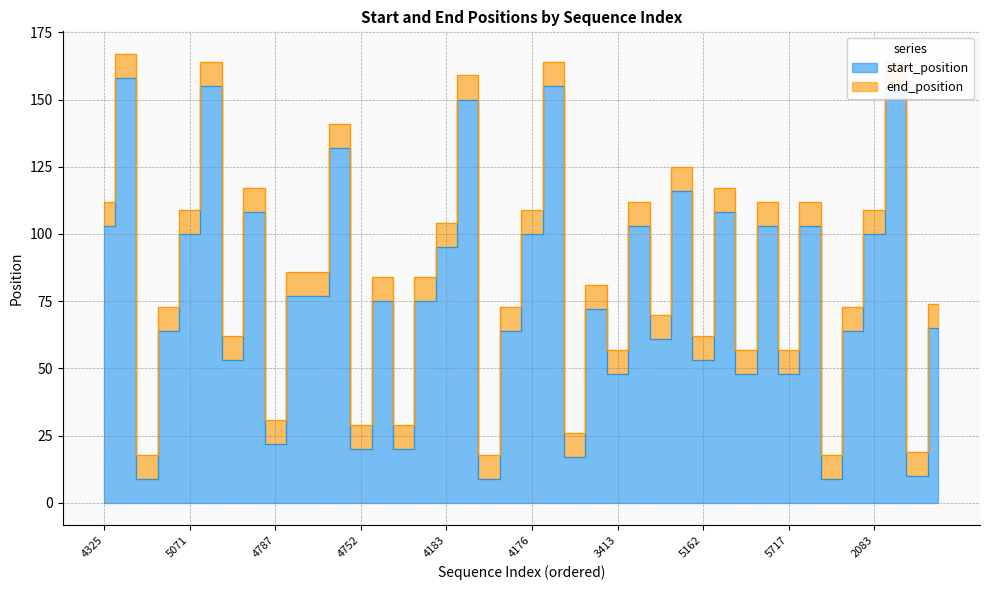

At which label does end_position first exceed 84?

4325